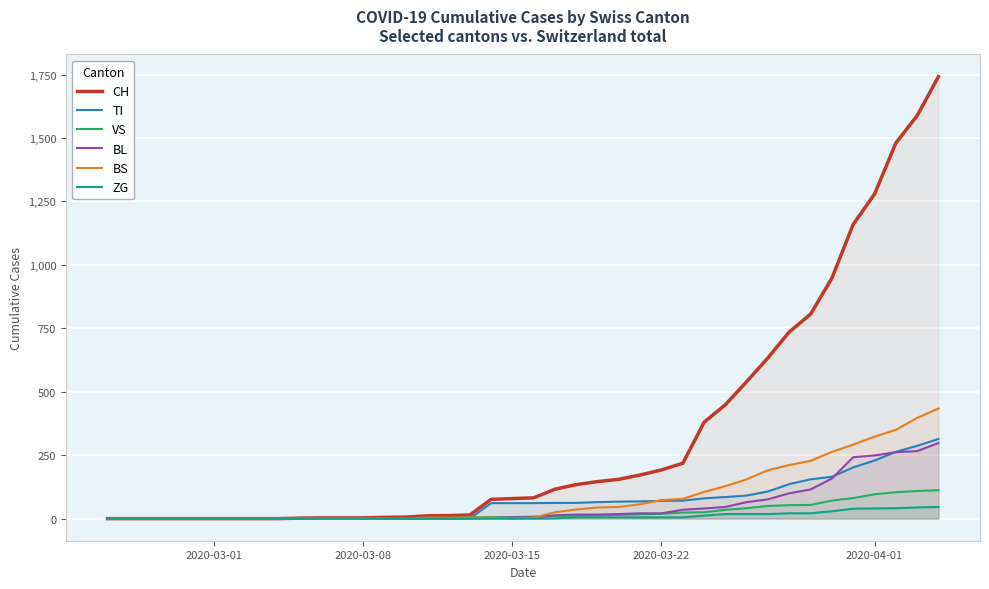

How many interior local valleys does the BS series have?

1